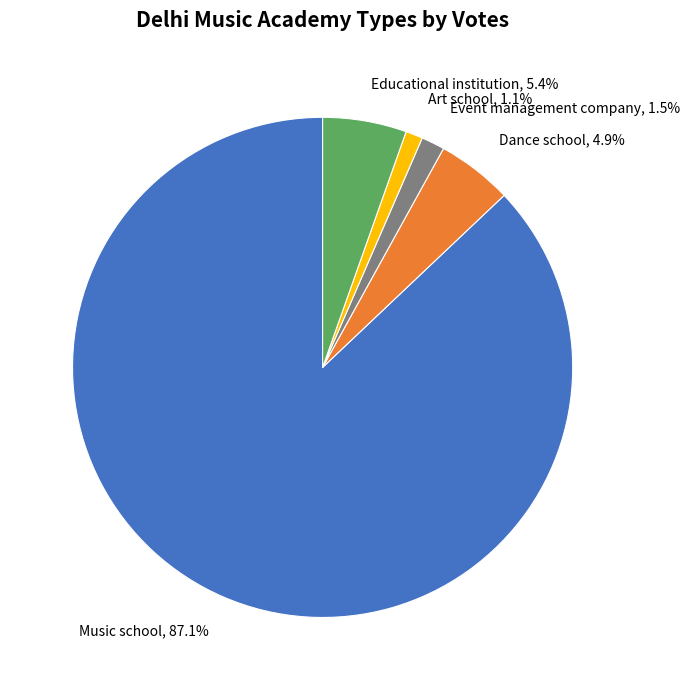

What is the ratio of the value at Event management company to the value at Educational institution?

0.3